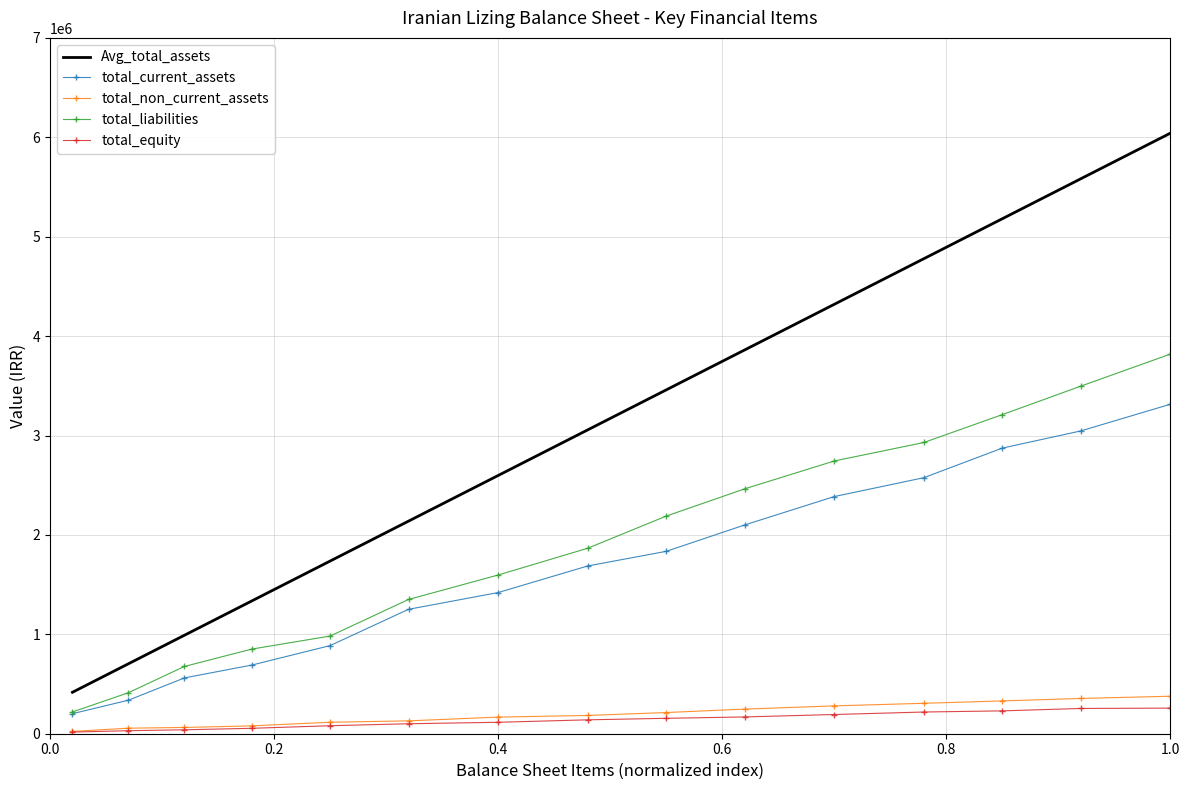

Which series has the widest spread of values?

Avg_total_assets